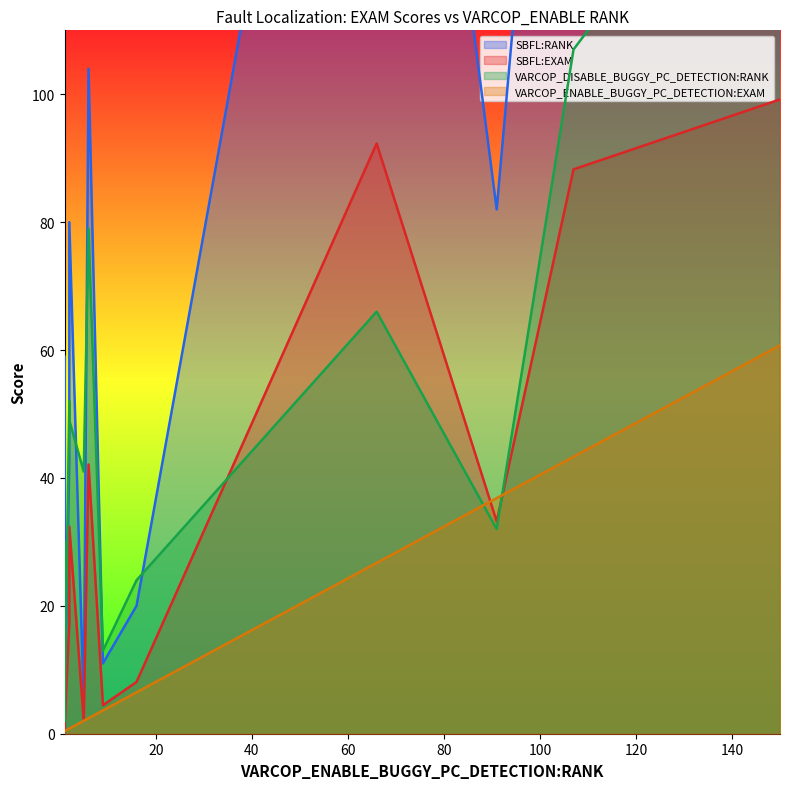

List the series in order of their overall mean, lowest first.

VARCOP_ENABLE_BUGGY_PC_DETECTION:EXAM, SBFL:EXAM, VARCOP_DISABLE_BUGGY_PC_DETECTION:RANK, SBFL:RANK